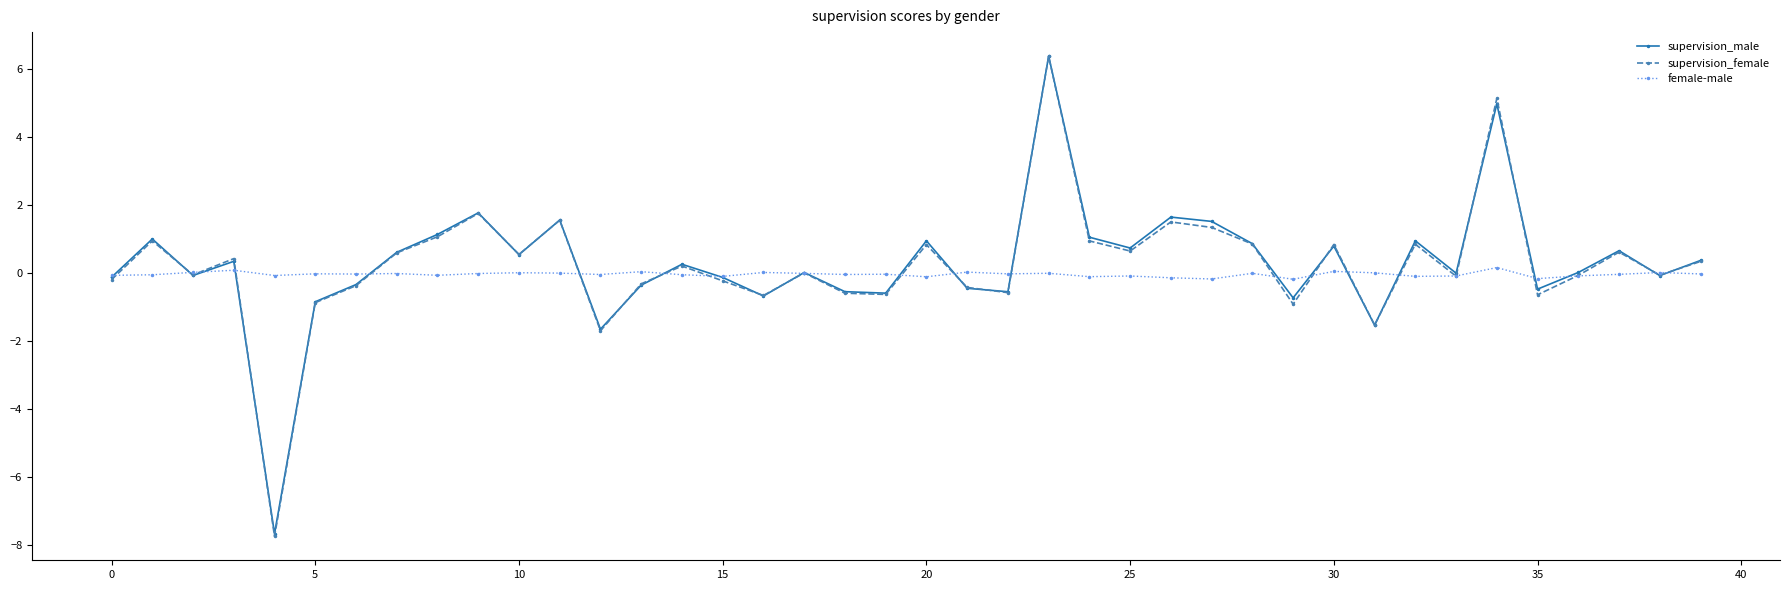

What is the minimum value shown in the chart?

-7.7